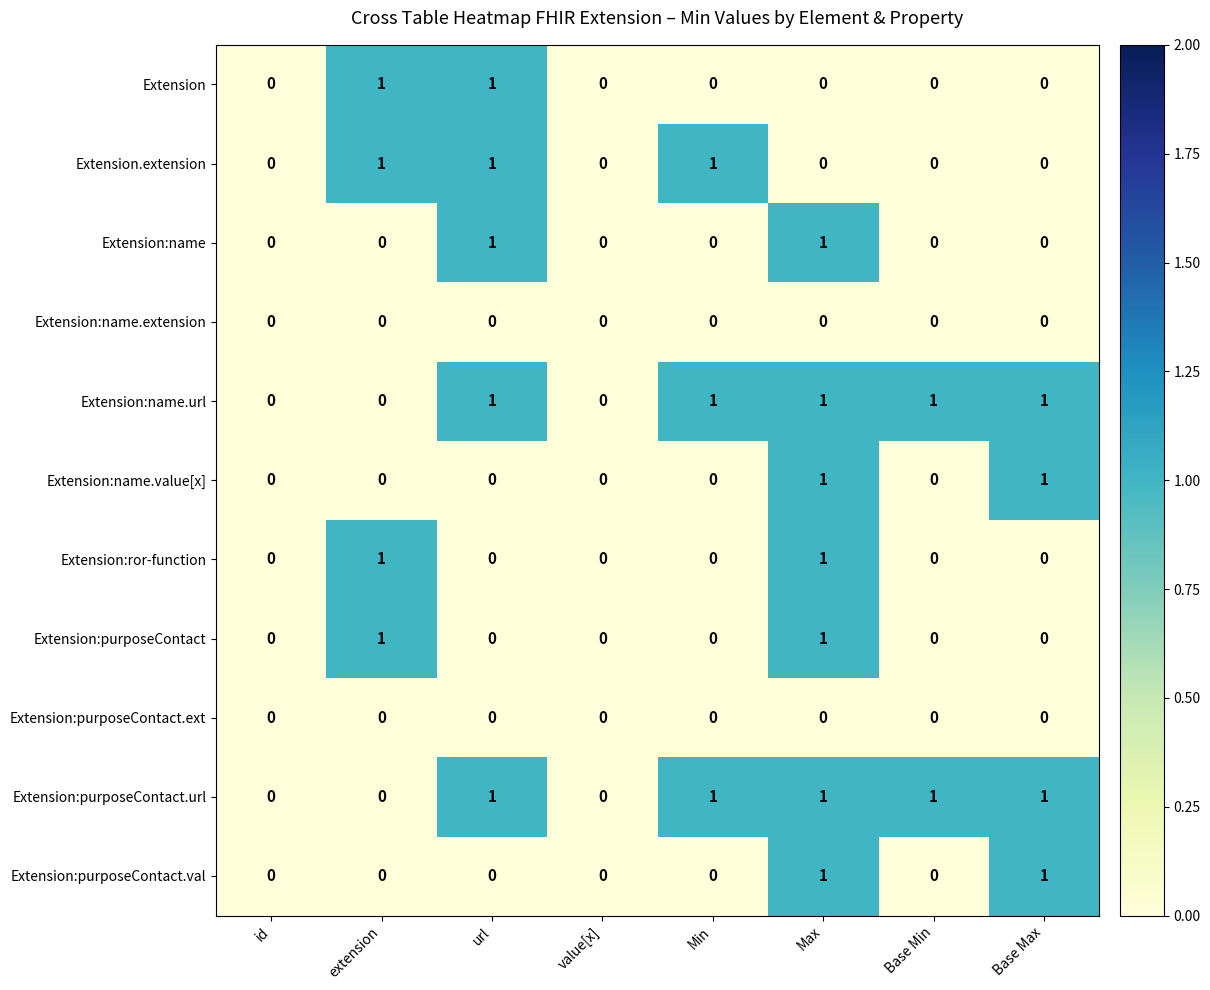

True or false: Extension:name.extension has a value of 0 at value[x].

True